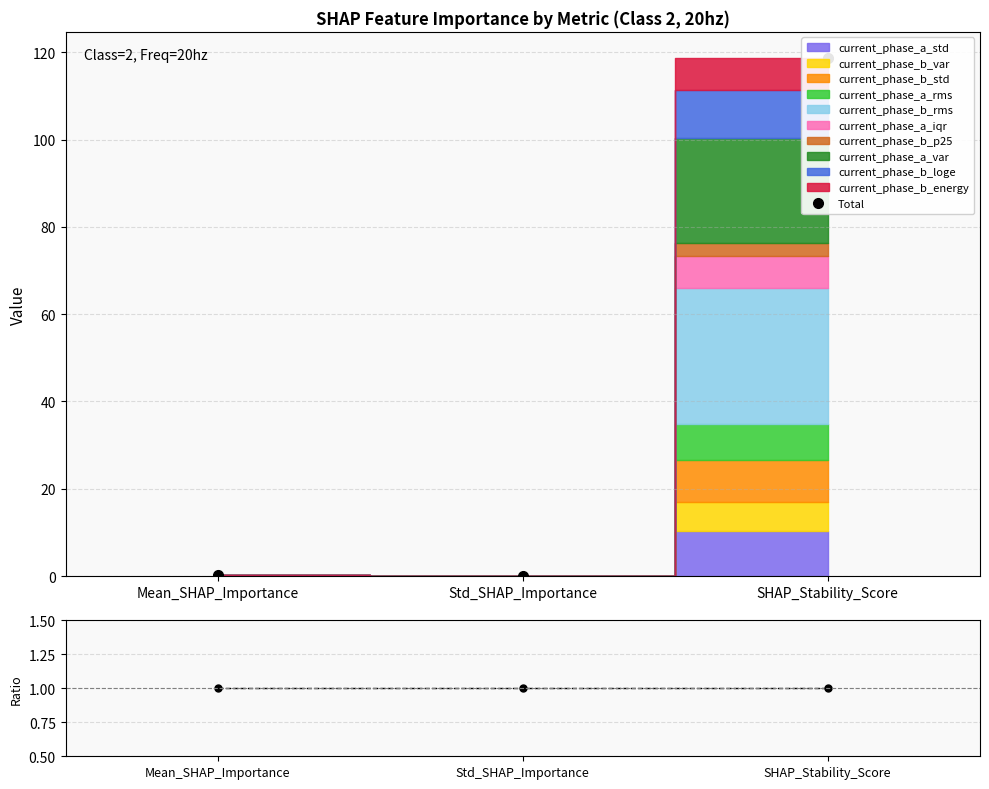

What is the approximate value of Ratio at Mean_SHAP_Importance?

1.0